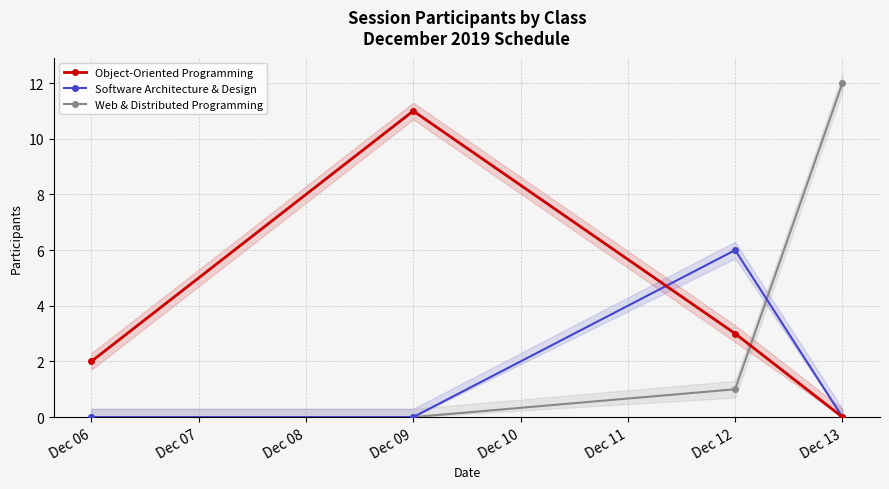

What is the maximum value for Web & Distributed Programming?

12